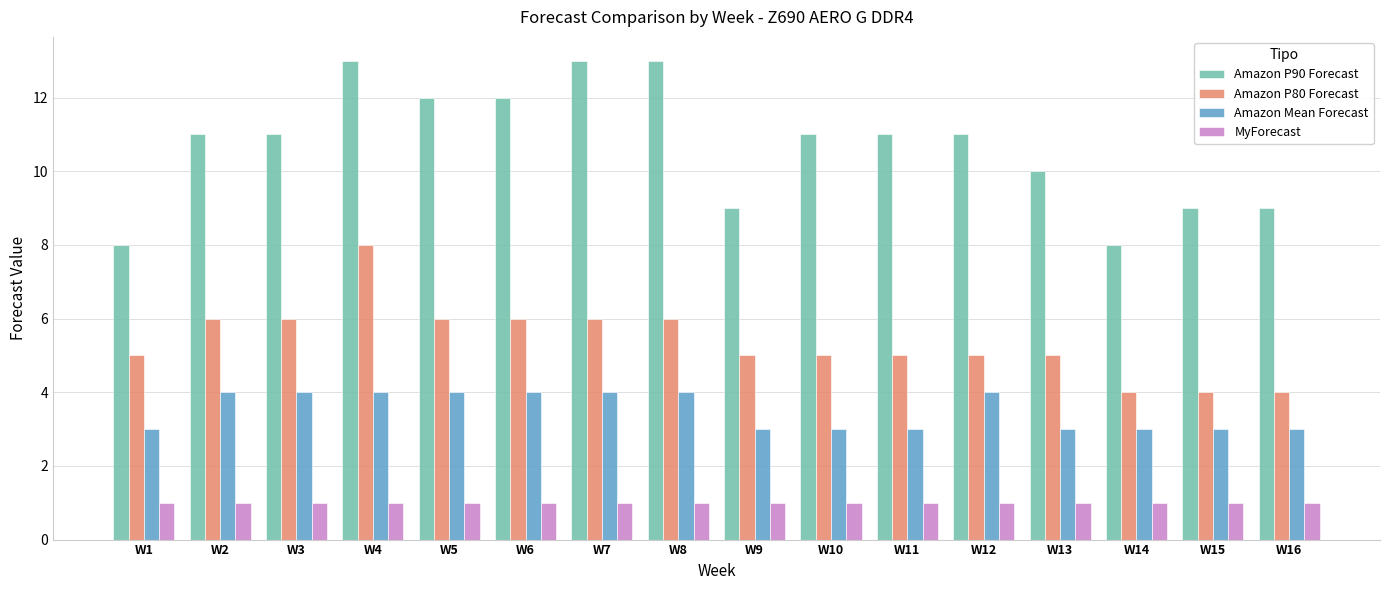

Count the number of data series in this chart.

4